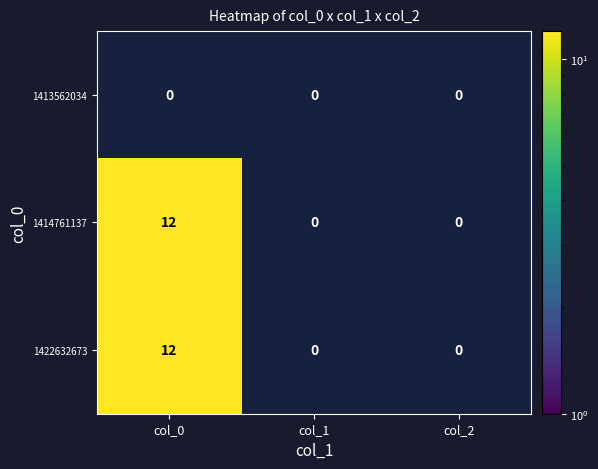

What is the average value of the 1414761137 series?

4